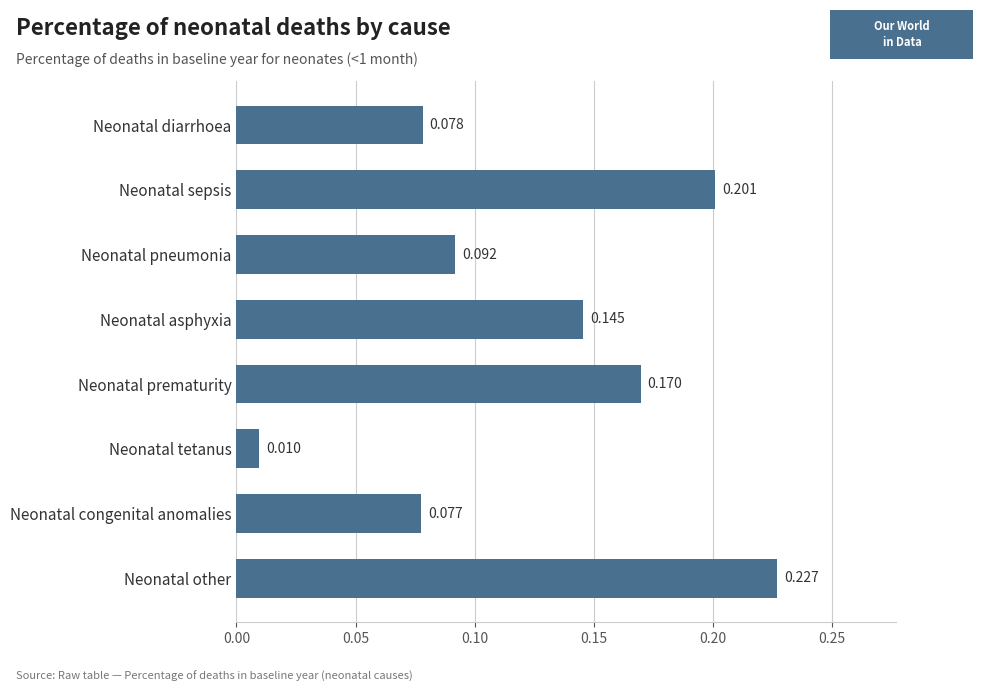

Rank the categories by value from highest to lowest.

Neonatal other, Neonatal sepsis, Neonatal prematurity, Neonatal asphyxia, Neonatal pneumonia, Neonatal diarrhoea, Neonatal congenital anomalies, Neonatal tetanus